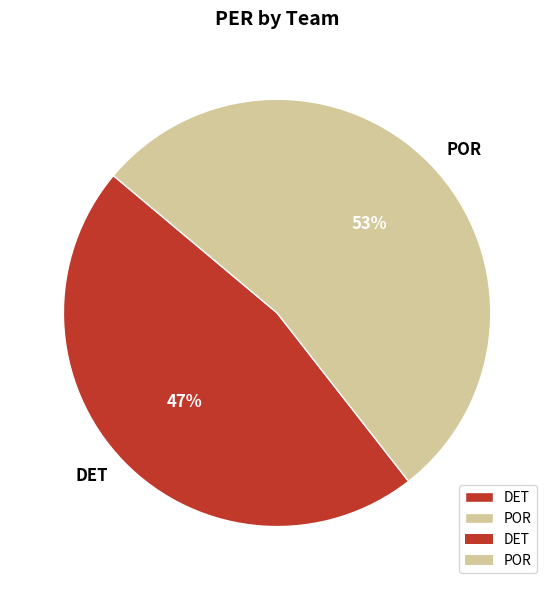

To the nearest percent, what percentage of the pie is POR?

53%